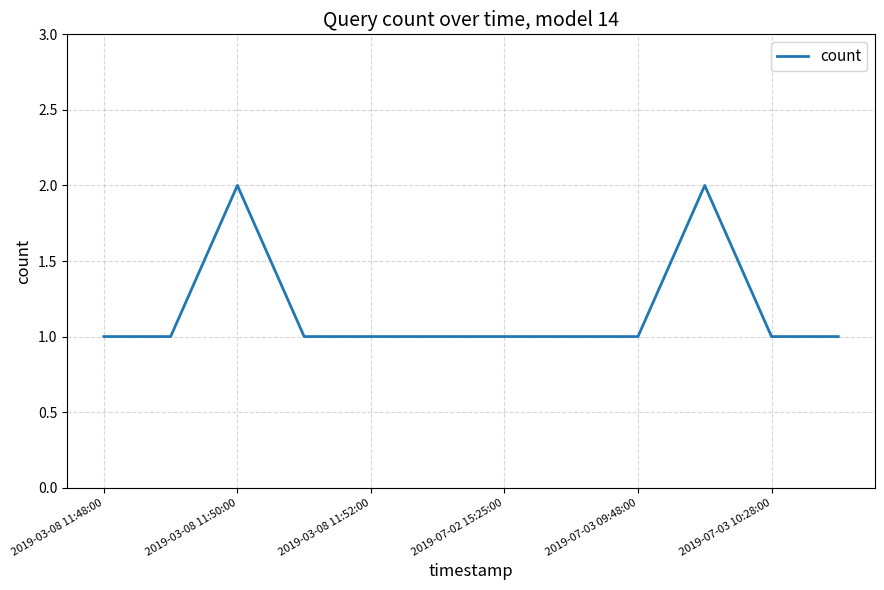

How many lines are shown in the chart?

1